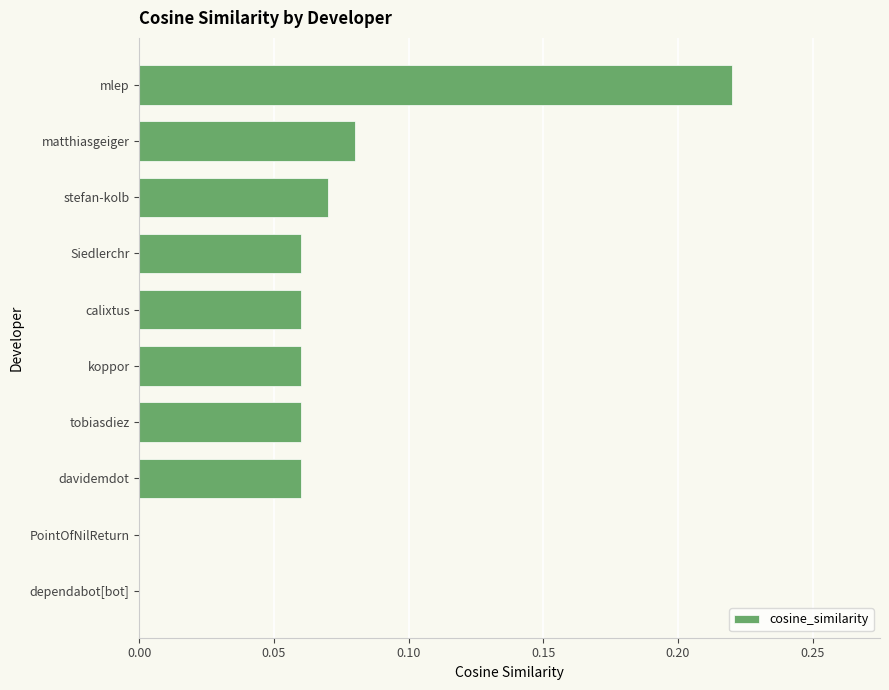

What is the change in value from PointOfNilReturn to mlep?

+0.2